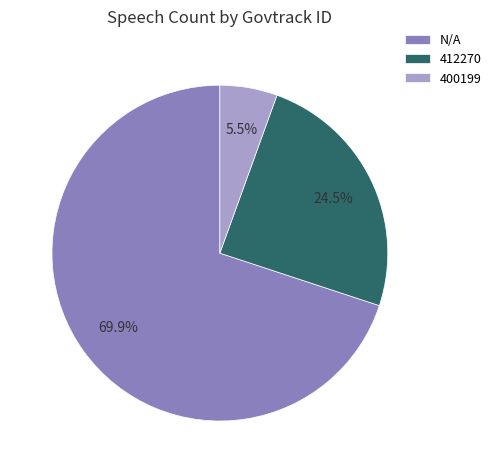

Rank the categories by value from highest to lowest.

N/A, 412270, 400199